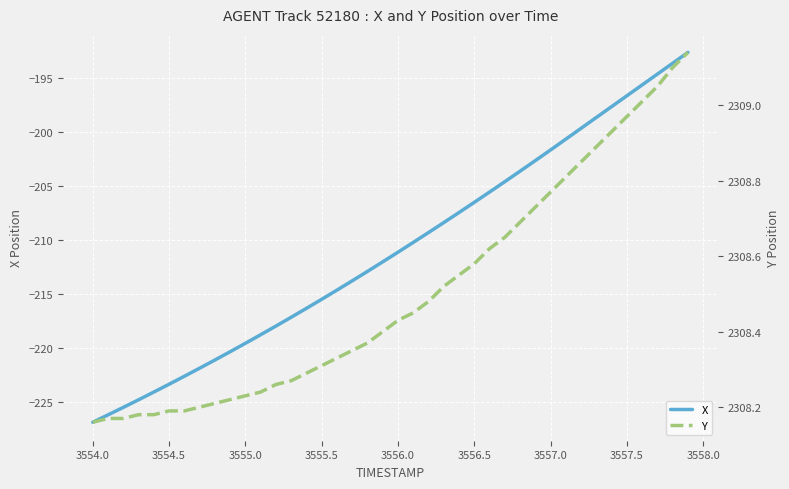

The X series shows -206.5 at 3556.5. True or false?

True